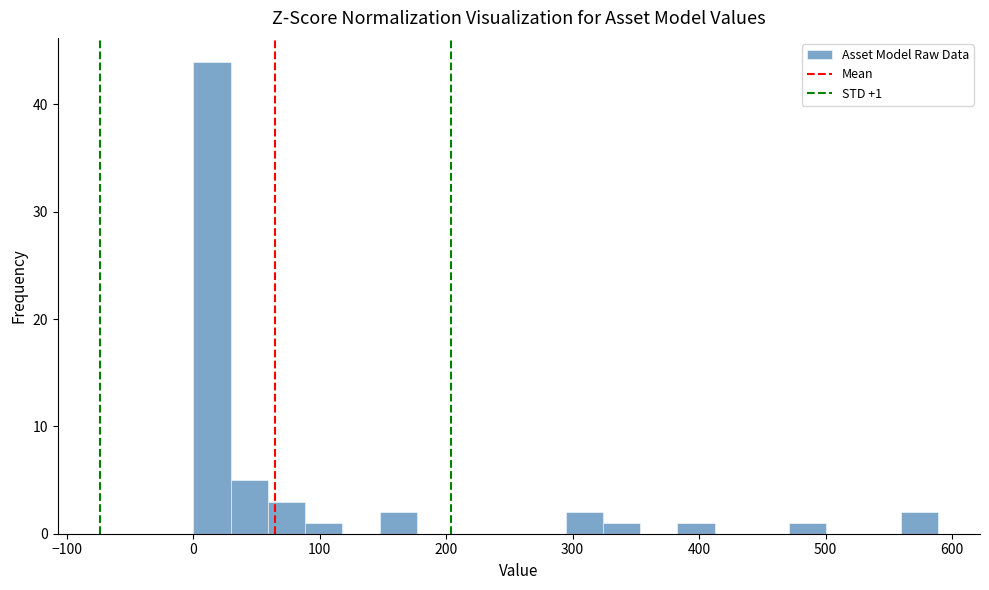

Around what value on the x-axis is the tallest bar? Give the approximate position of its centre, as read against the axis.

10